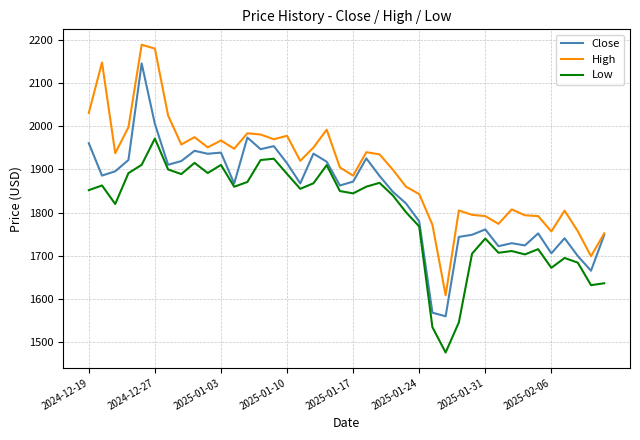

Which series has the widest spread of values?

Close